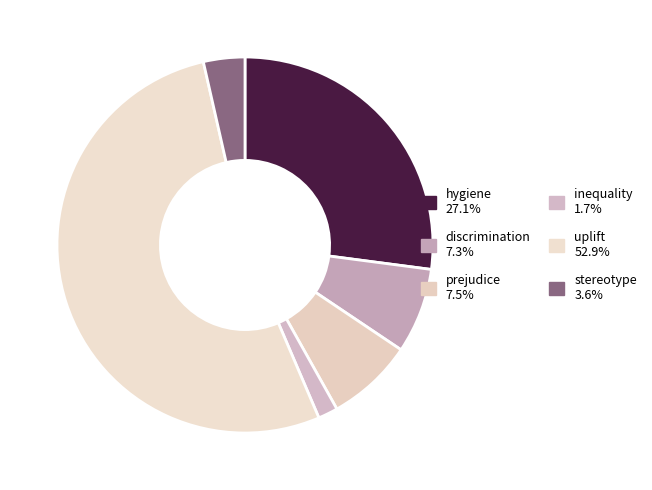

Between stereotype and prejudice, which is larger?

prejudice